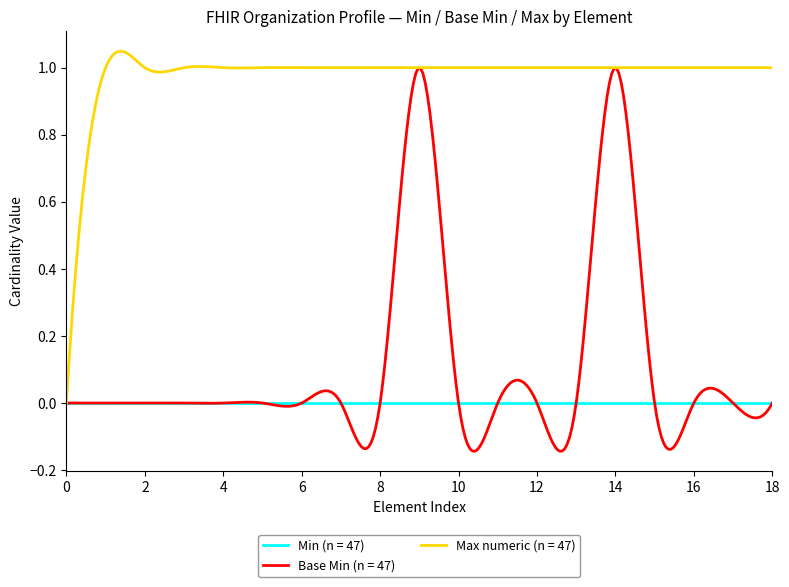

Which series has the widest spread of values?

Base Min (n = 47)